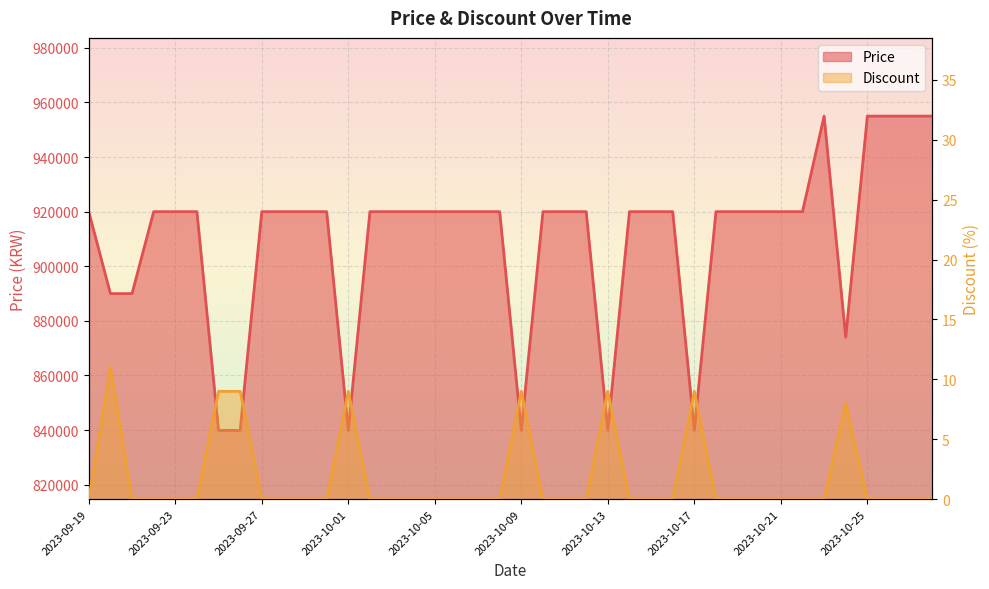

What position from the right is 2023-10-18?

11